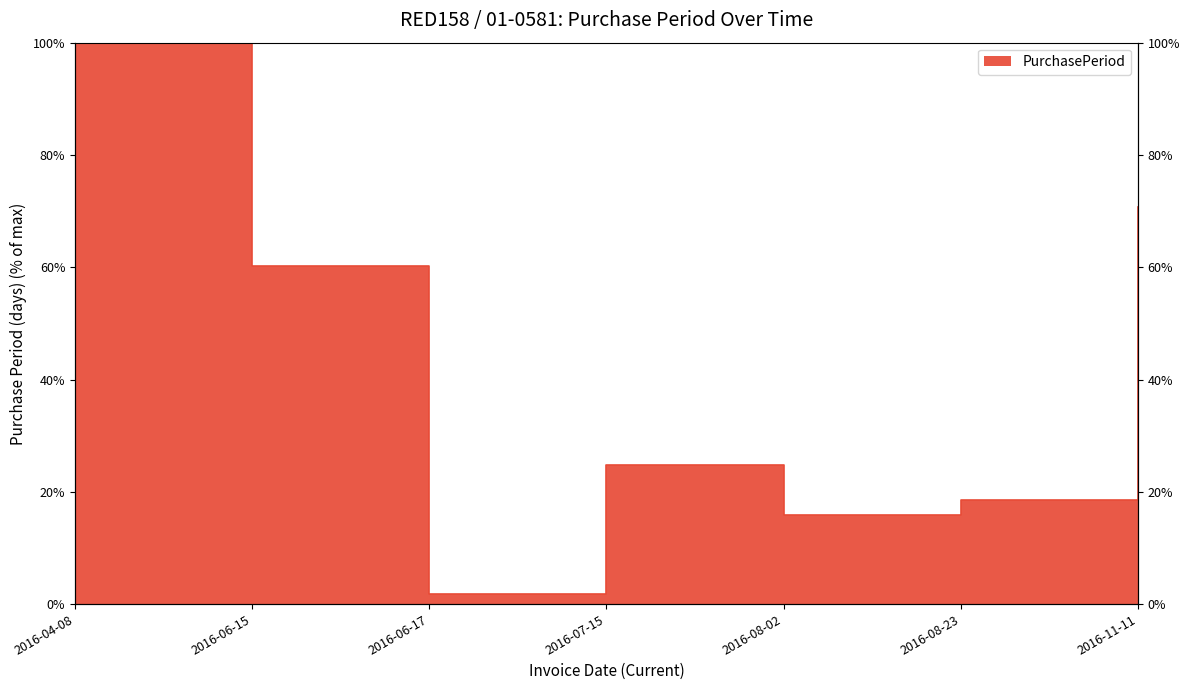

What is the sum of all values?

292.0